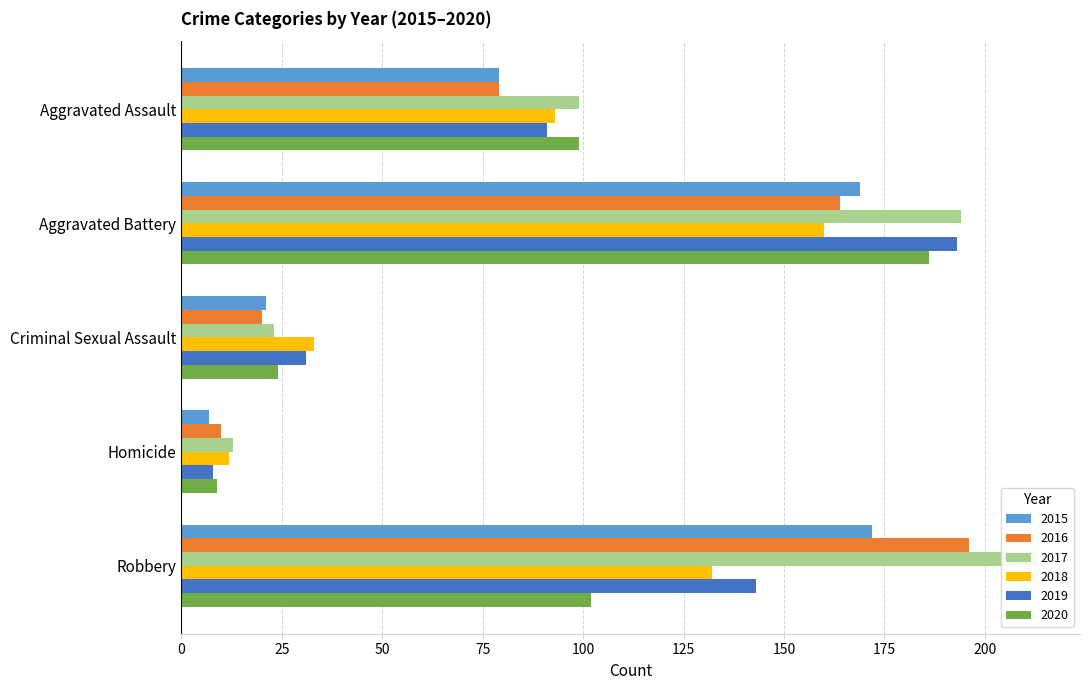

Which series changed the most between Criminal Sexual Assault and Robbery?

2017